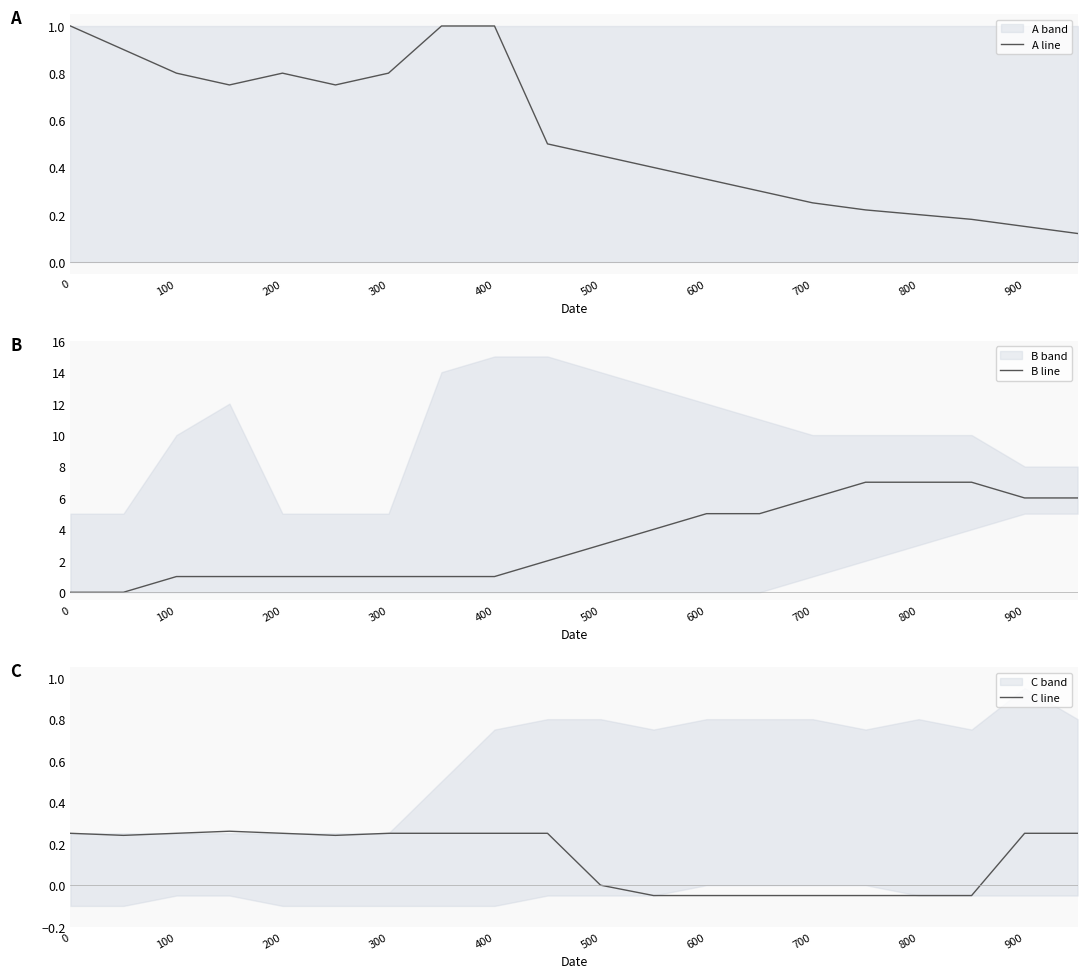

The B line series shows 5 at 600. True or false?

True